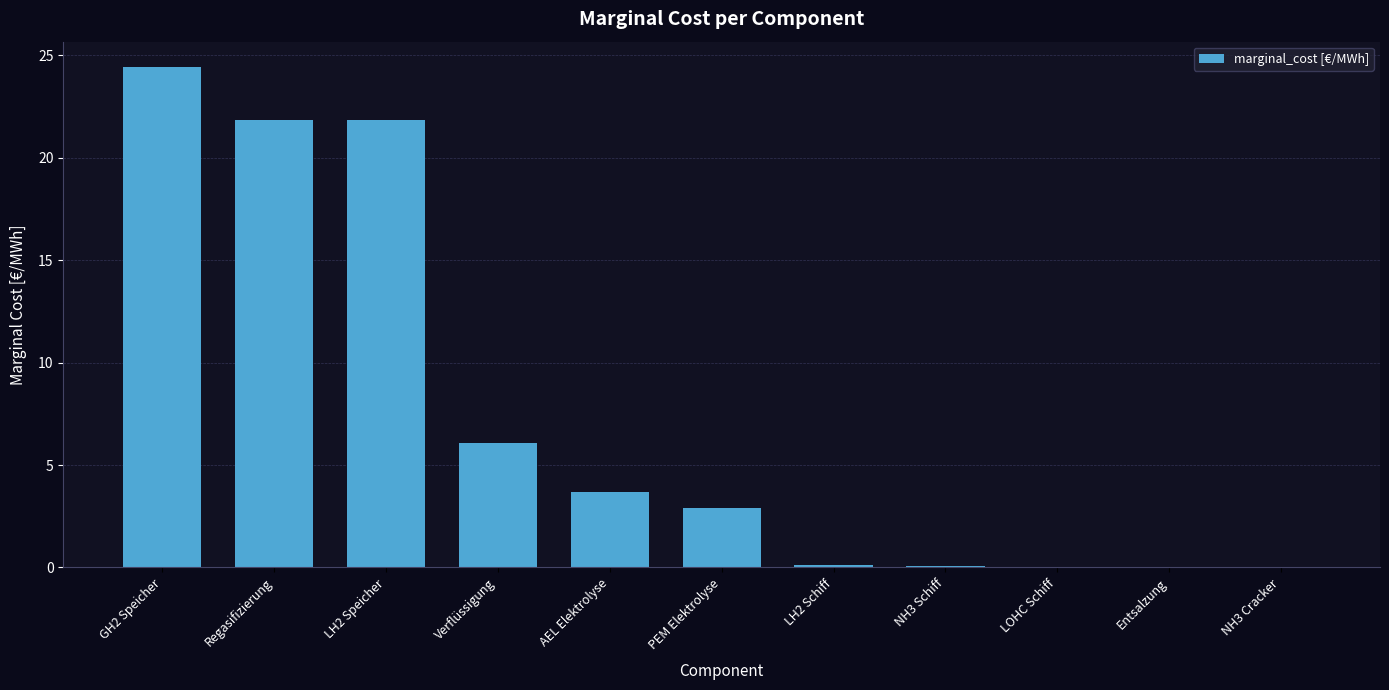

At which label does the data first exceed 2?

GH2 Speicher